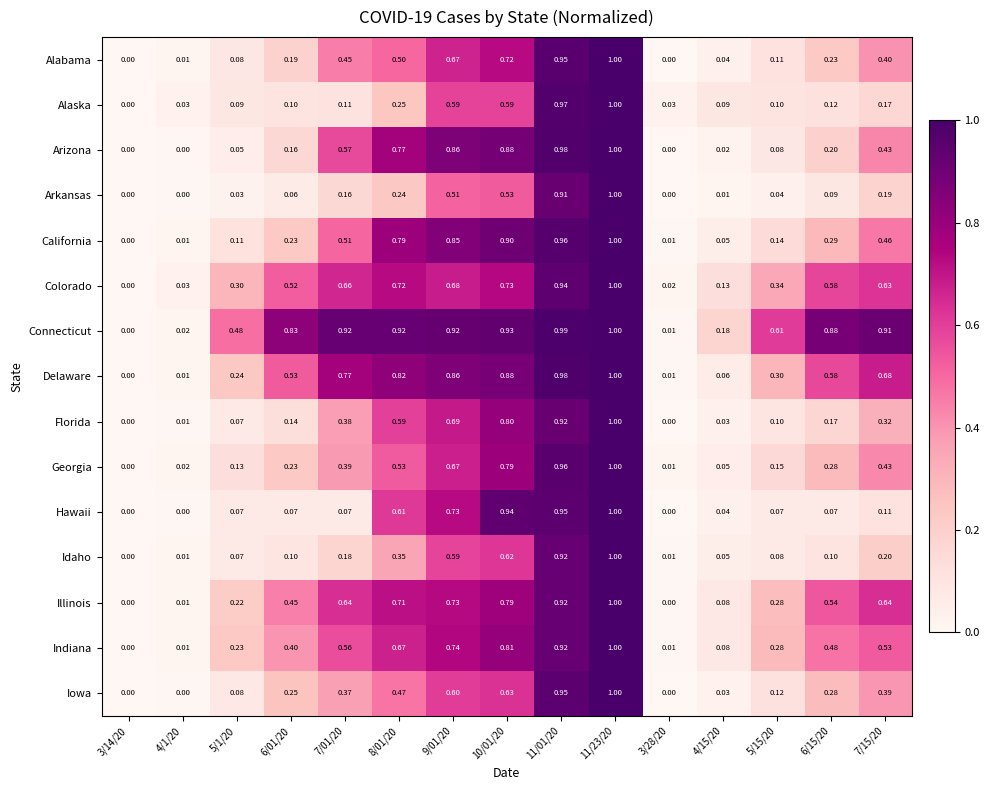

Which series has the largest total across all categories?

Connecticut